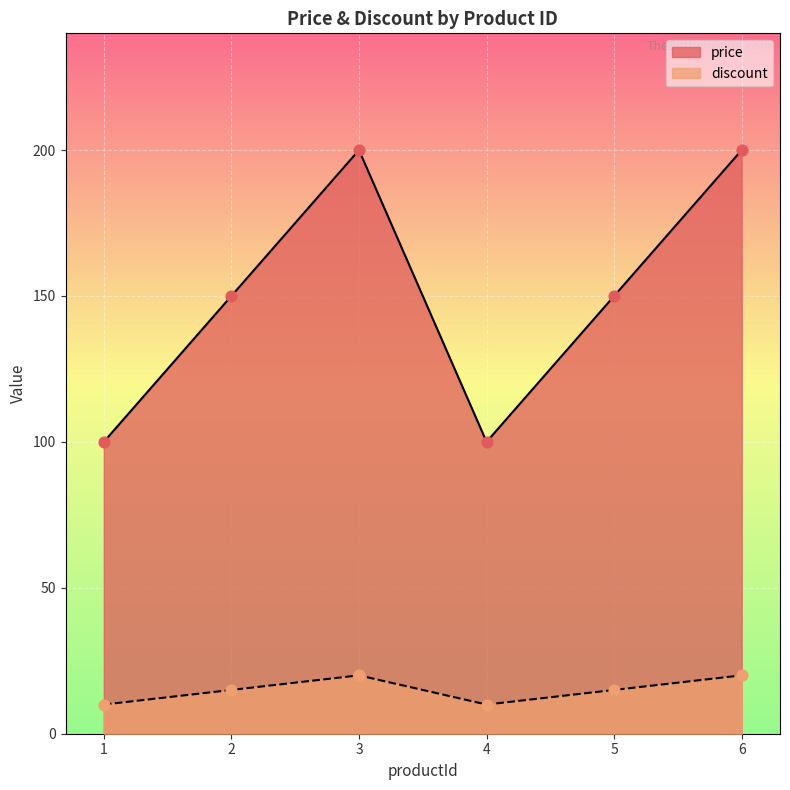

Is the value of price at 2 greater than the value of discount at 6?

Yes